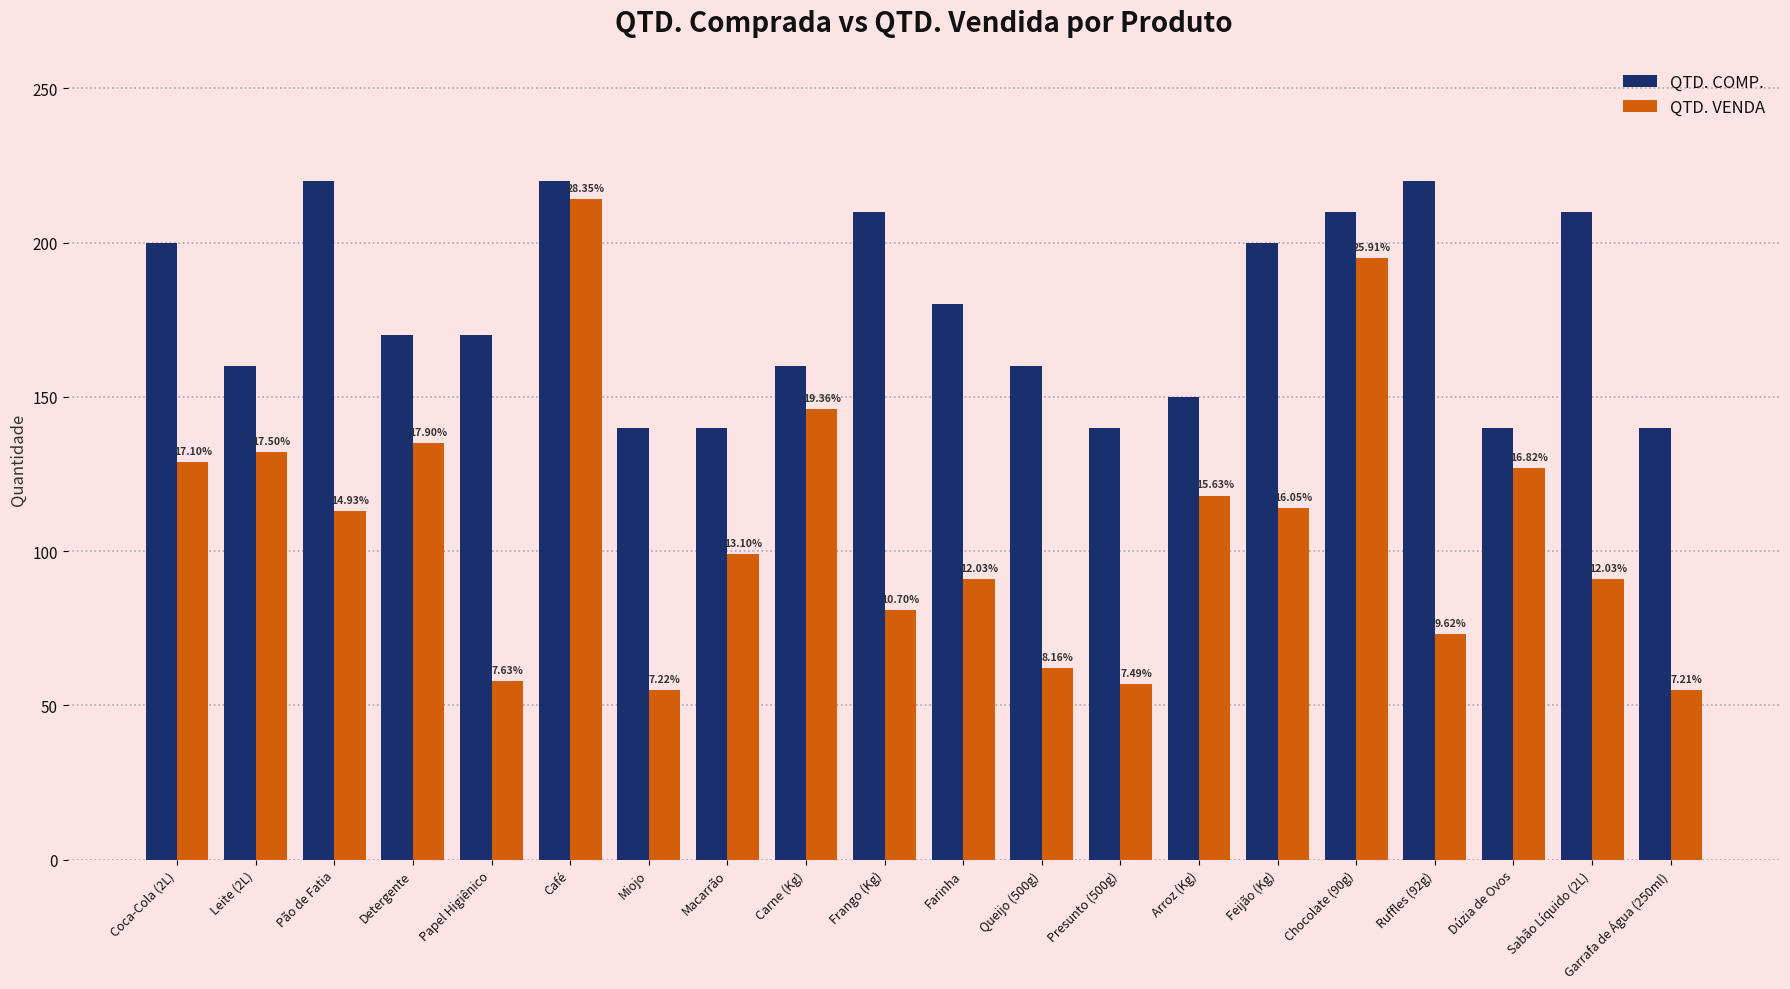

Rank the series by their average value, from highest to lowest.

QTD. COMP., QTD. VENDA